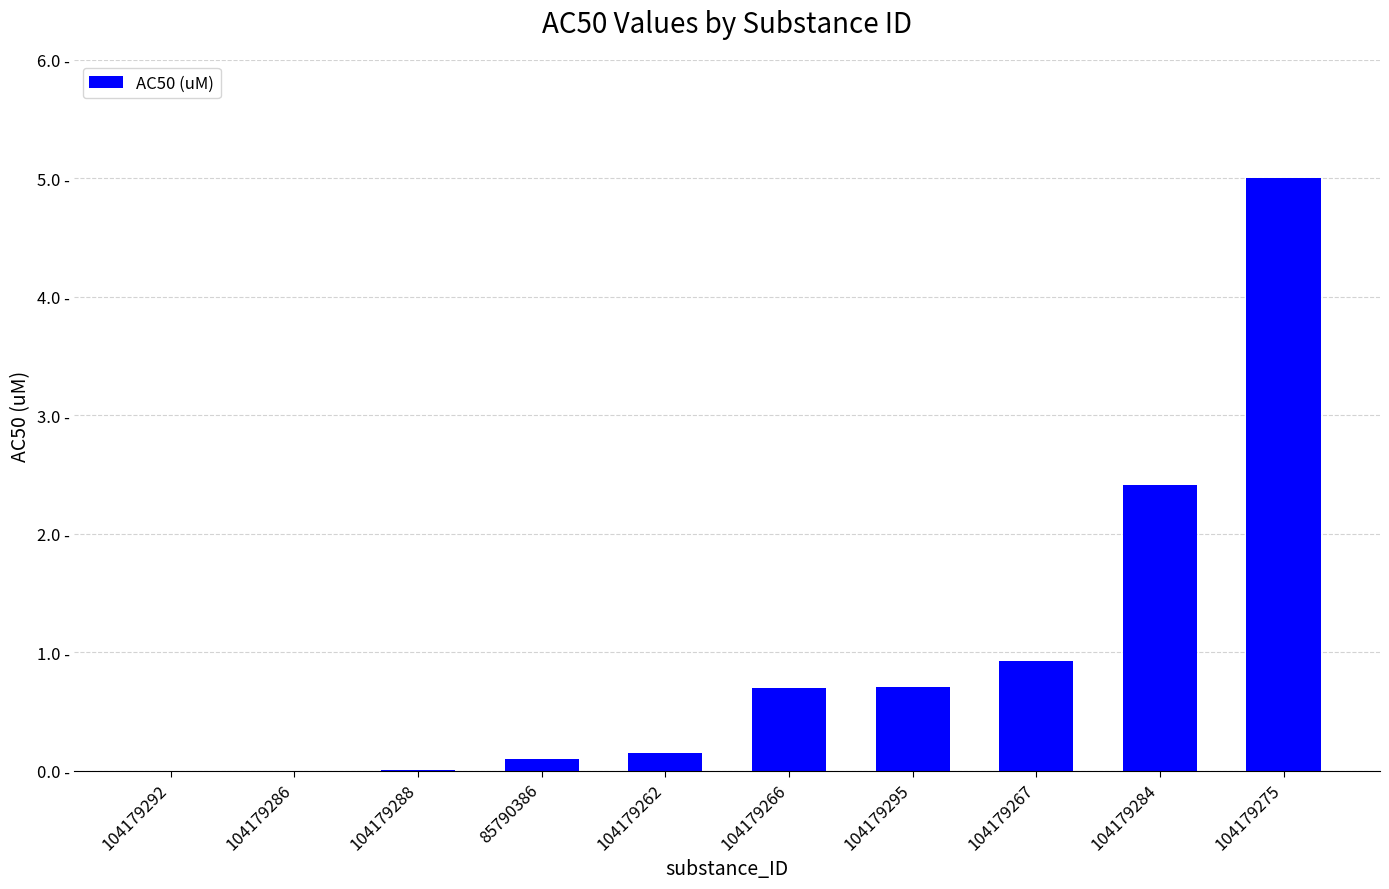

Is it true that the value at 104179267 is 0.9?

True